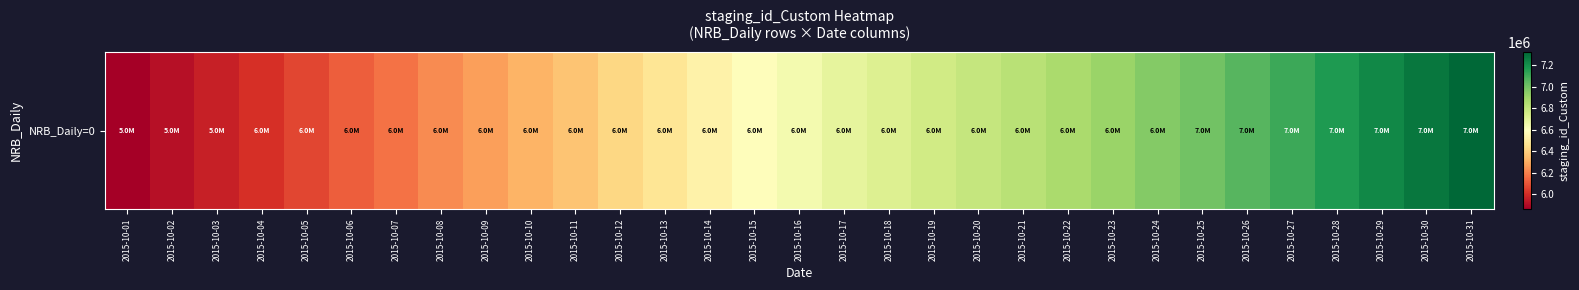

Which label corresponds to the largest value in the chart?

2015-10-31